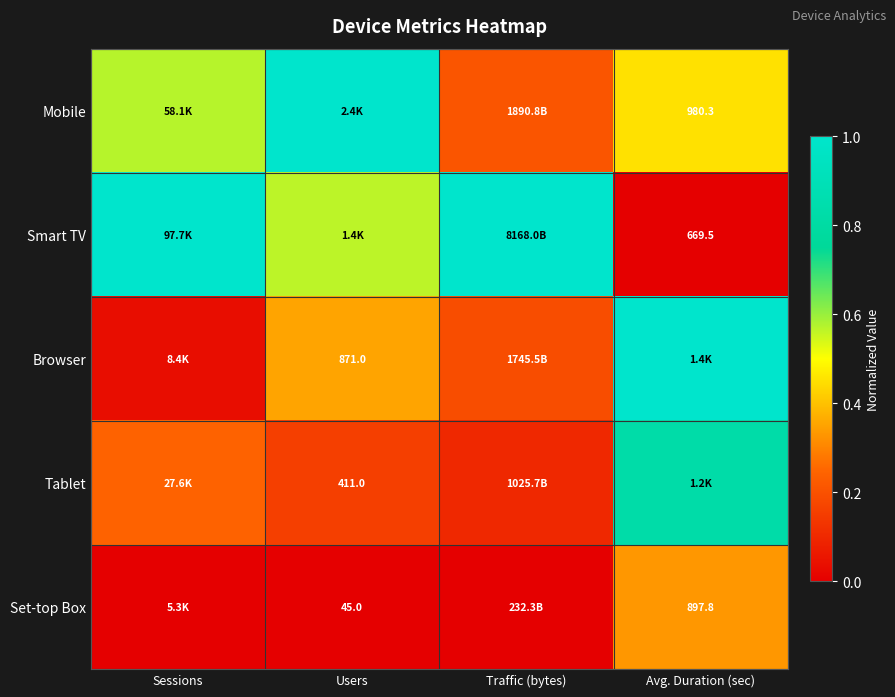

Is the value of Tablet at Users greater than the value of Browser at Avg. Duration (sec)?

No